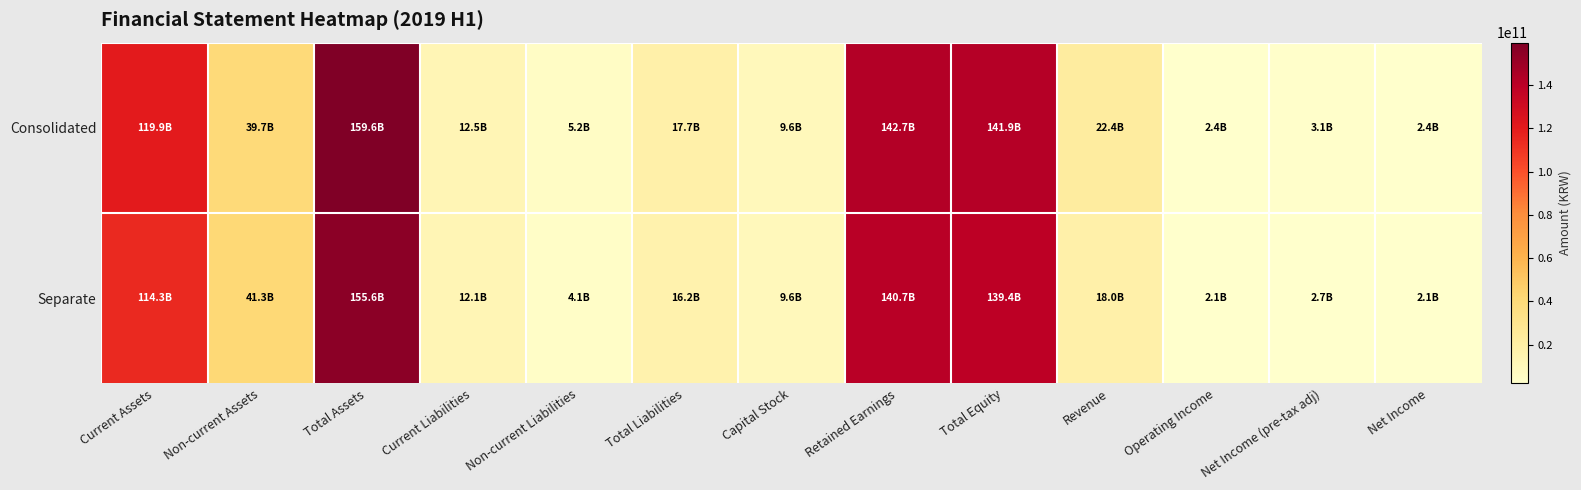

List the series in order of their peak value, highest first.

Consolidated, Separate